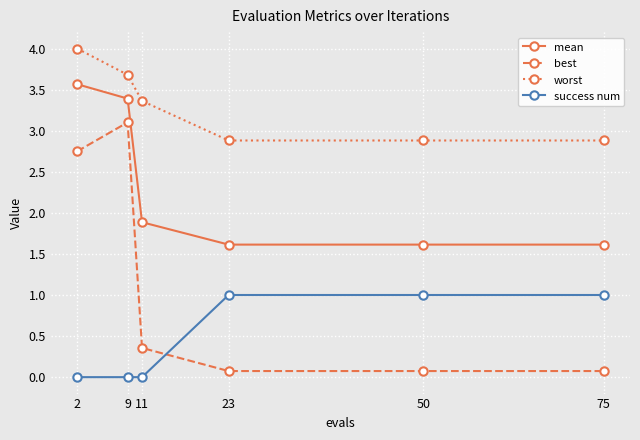

True or false: worst and success num intersect in this chart.

False